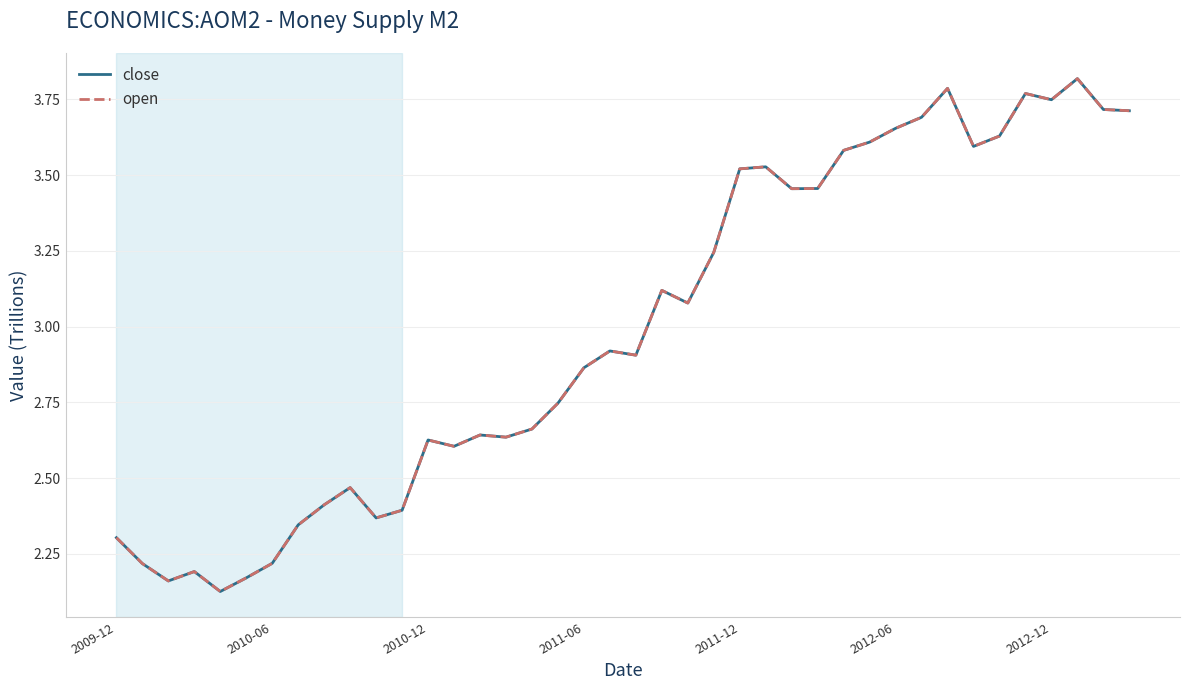

How many lines are shown in the chart?

2